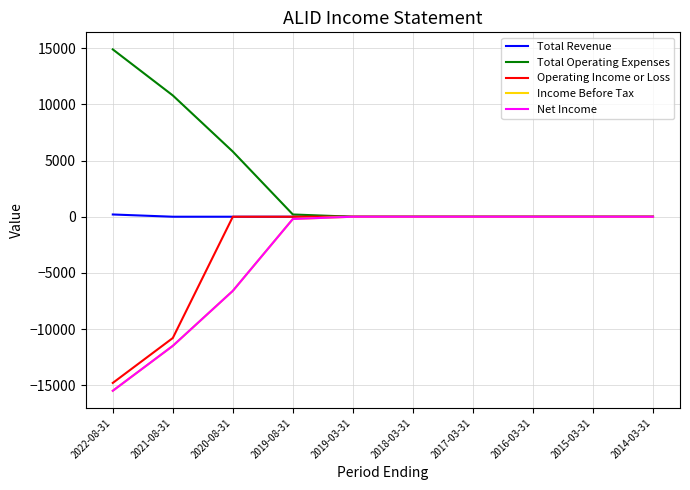

Is the value of Total Revenue at 2018-03-31 greater than the value of Operating Income or Loss at 2020-08-31?

No